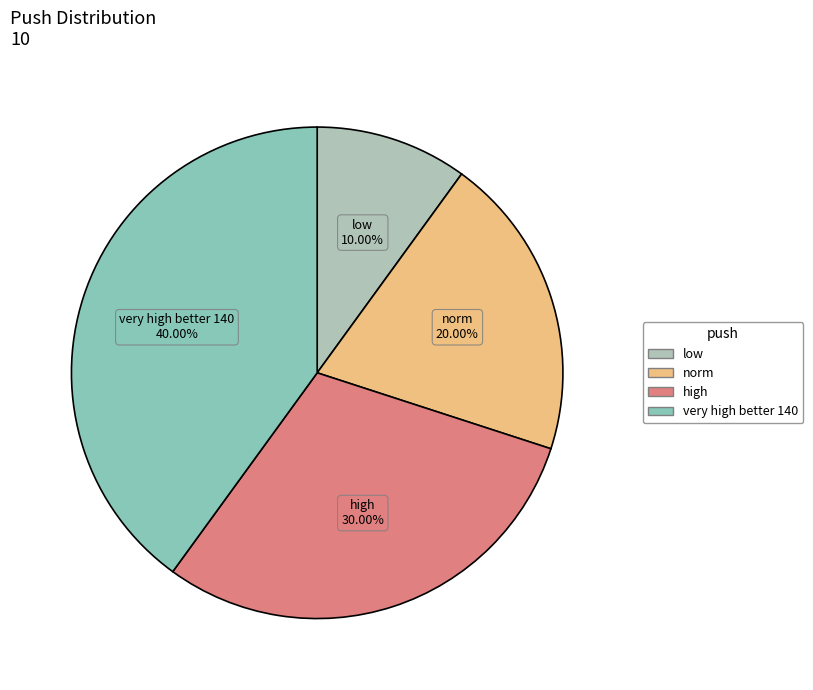

True or false: very high better 140 accounts for 40% of the total.

True